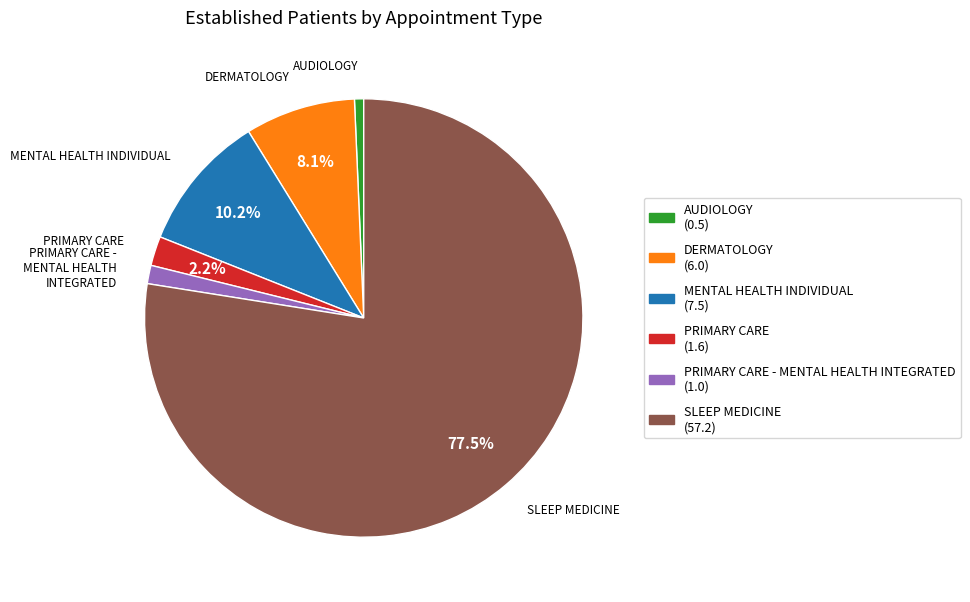

Does any single category account for the majority?

Yes